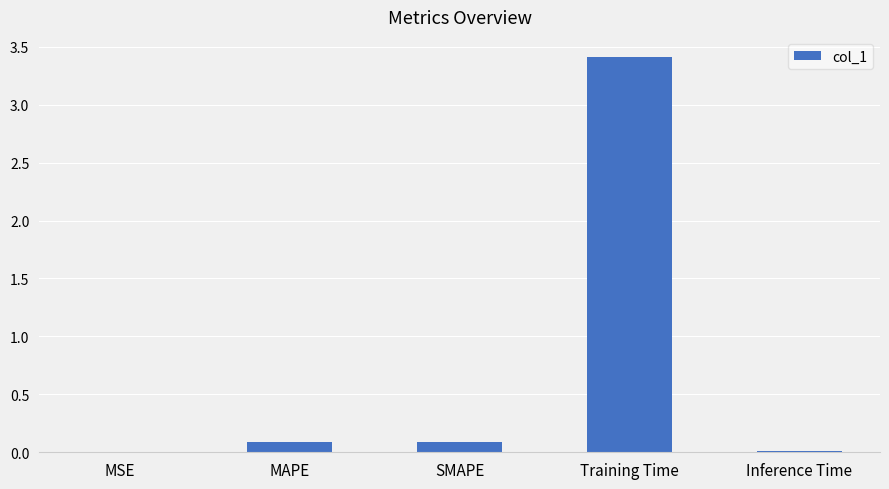

At which category does the chart reach its peak across all series?

Training Time